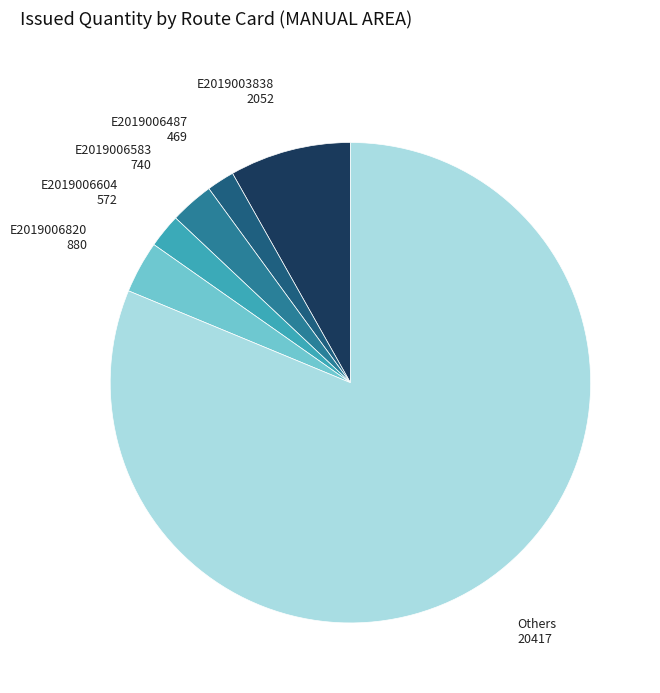

True or false: E2019003838 accounts for 8% of the total.

True